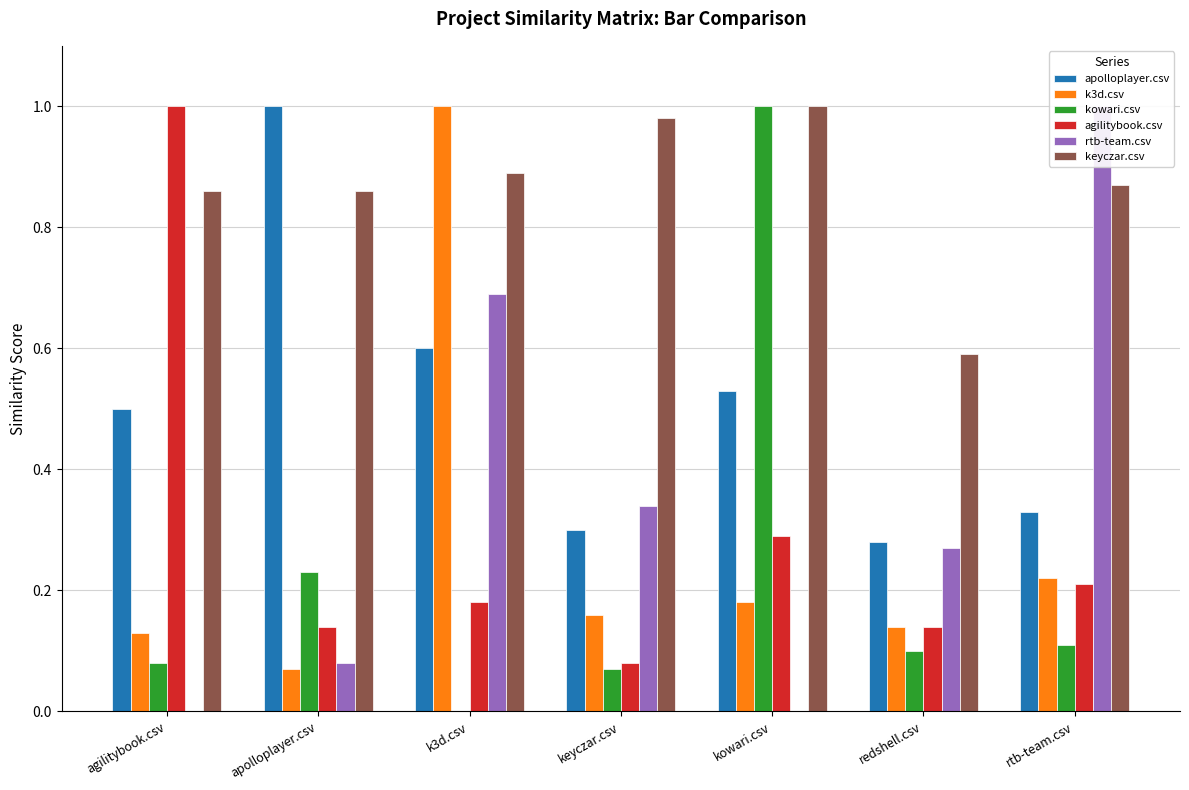

What are all the series names shown in the legend?

apolloplayer.csv, k3d.csv, kowari.csv, agilitybook.csv, rtb-team.csv, keyczar.csv